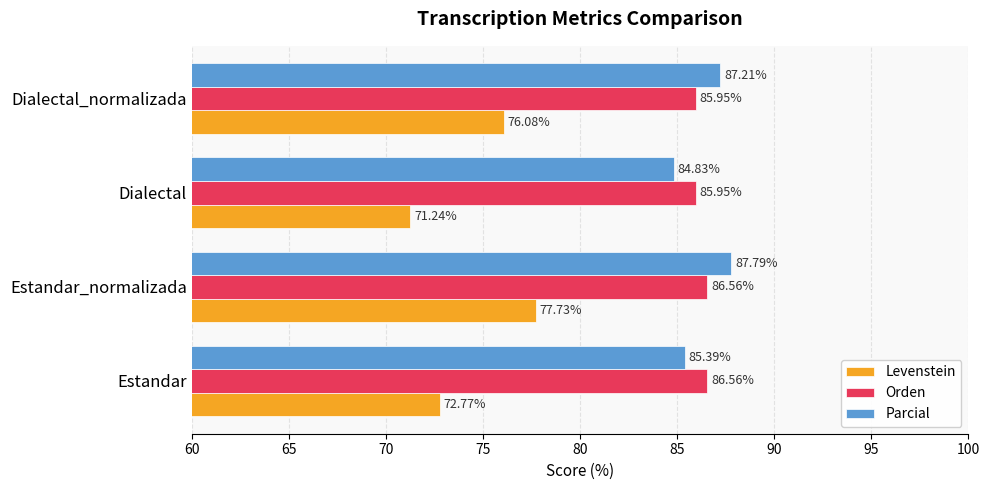

Which series has the widest spread of values?

Levenstein